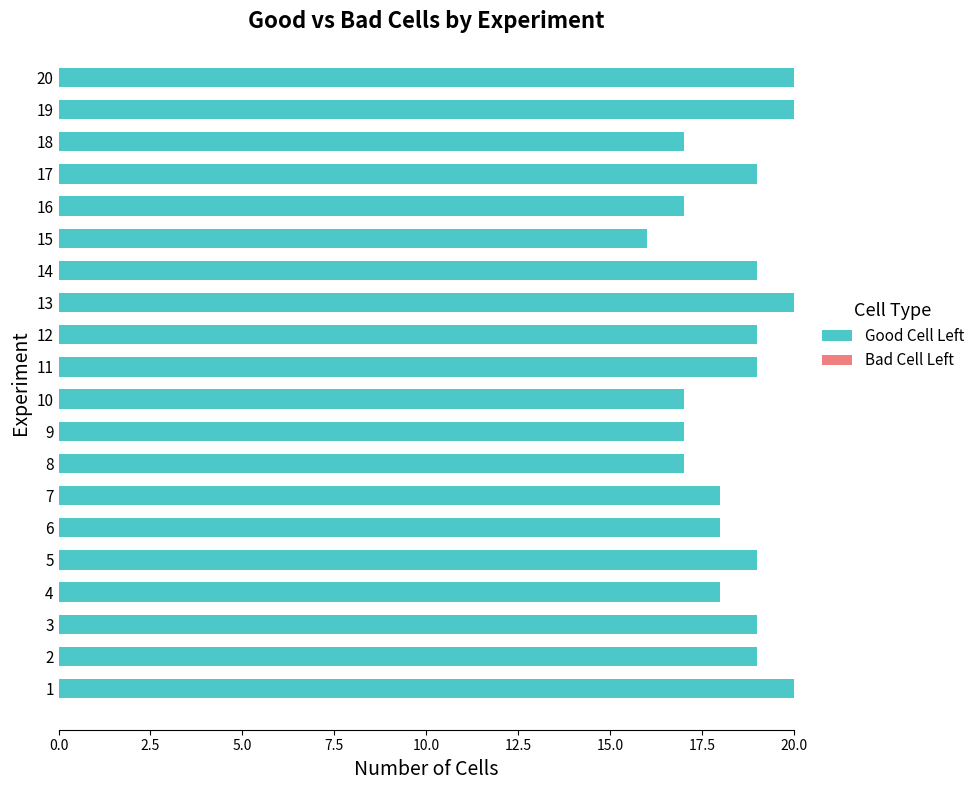

True or false: the data shows 18 at 7.

True